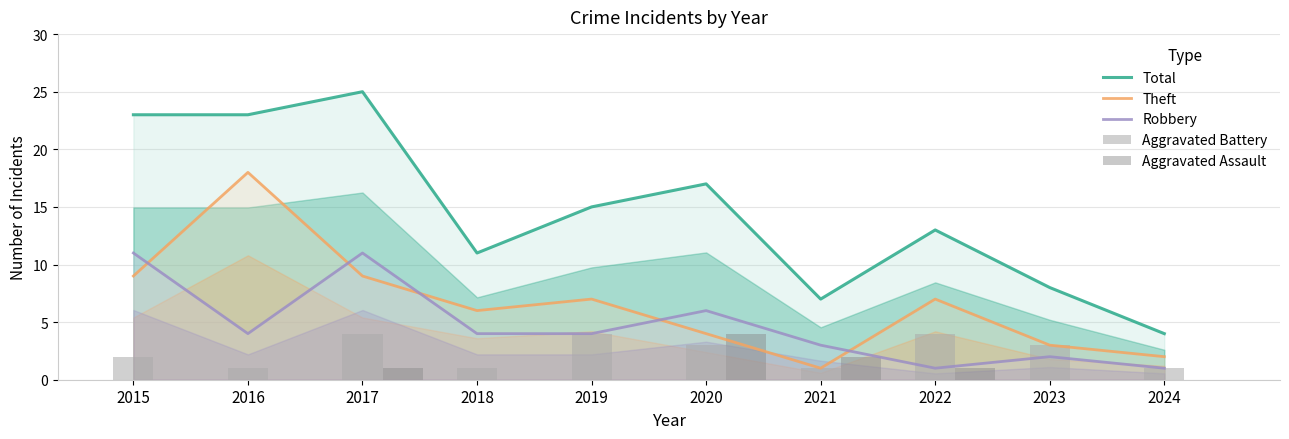

What is the average value of the Theft series?

7